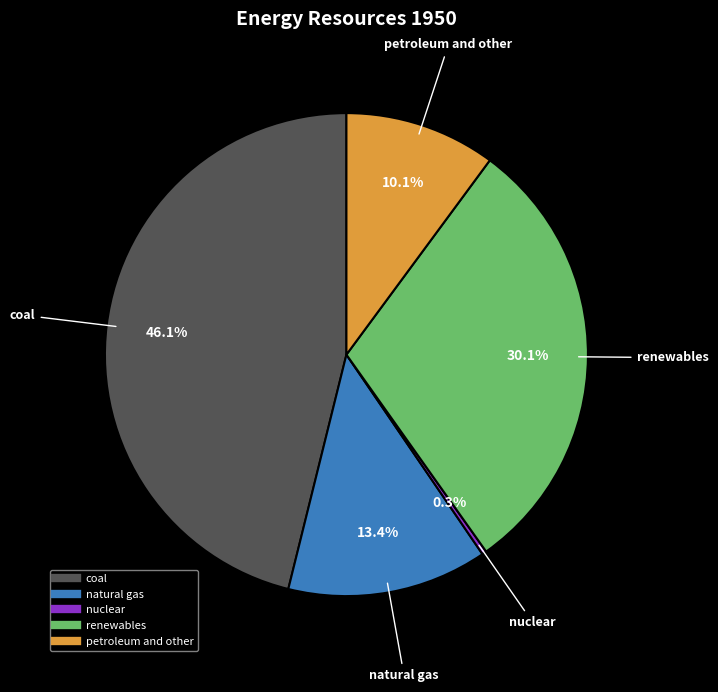

How many segments does this pie chart have?

5